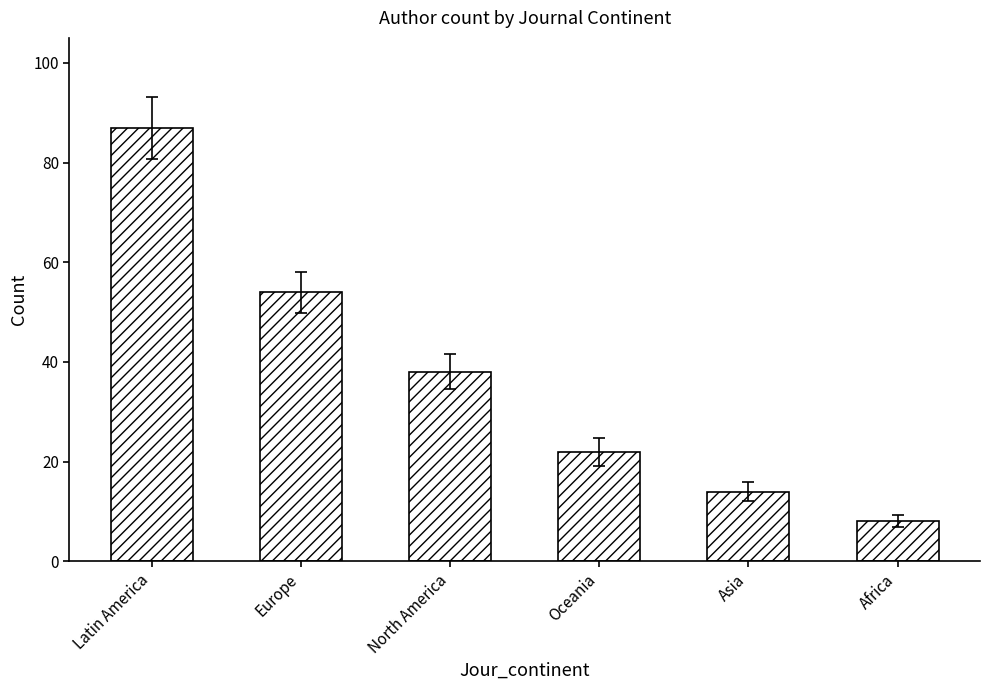

What value does the data have at Oceania, to the nearest 10?

20